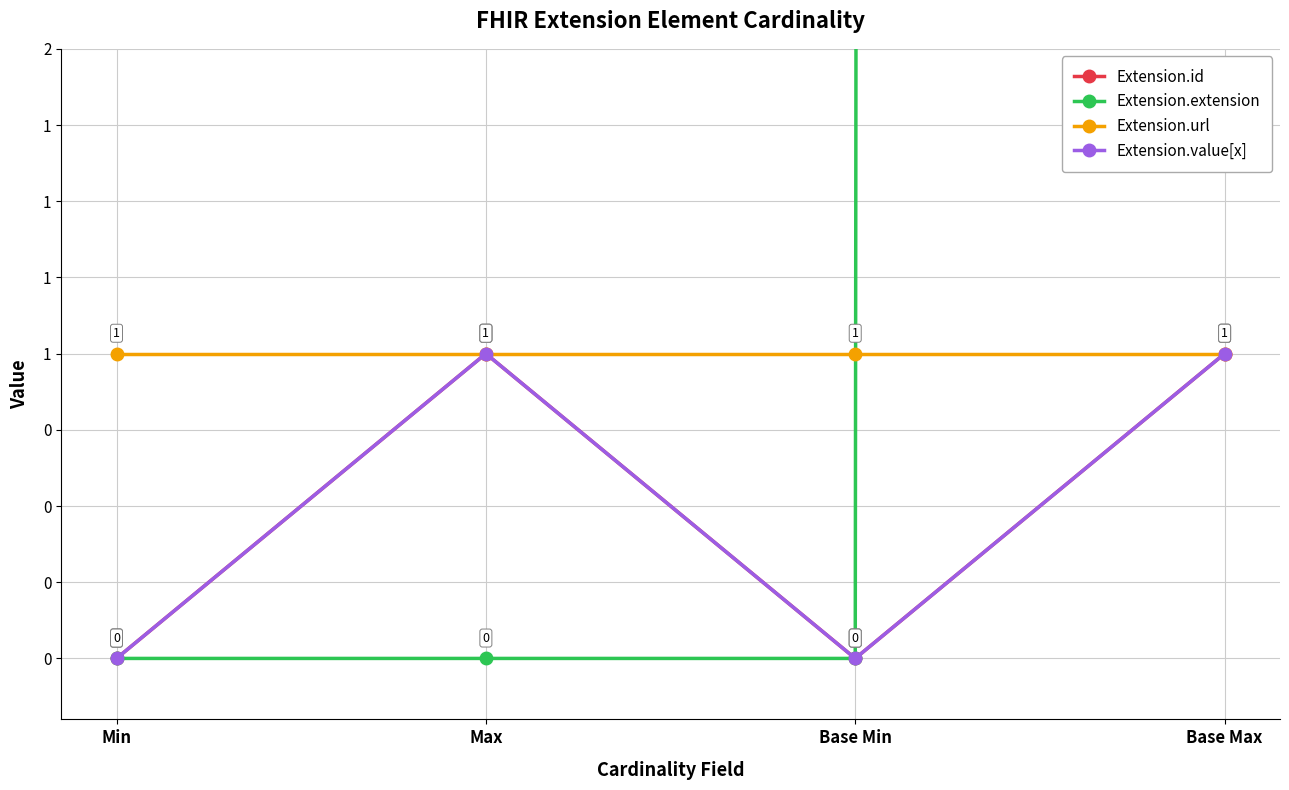

Is the value of Extension.url at Base Max greater than the value of Extension.extension at Min?

Yes